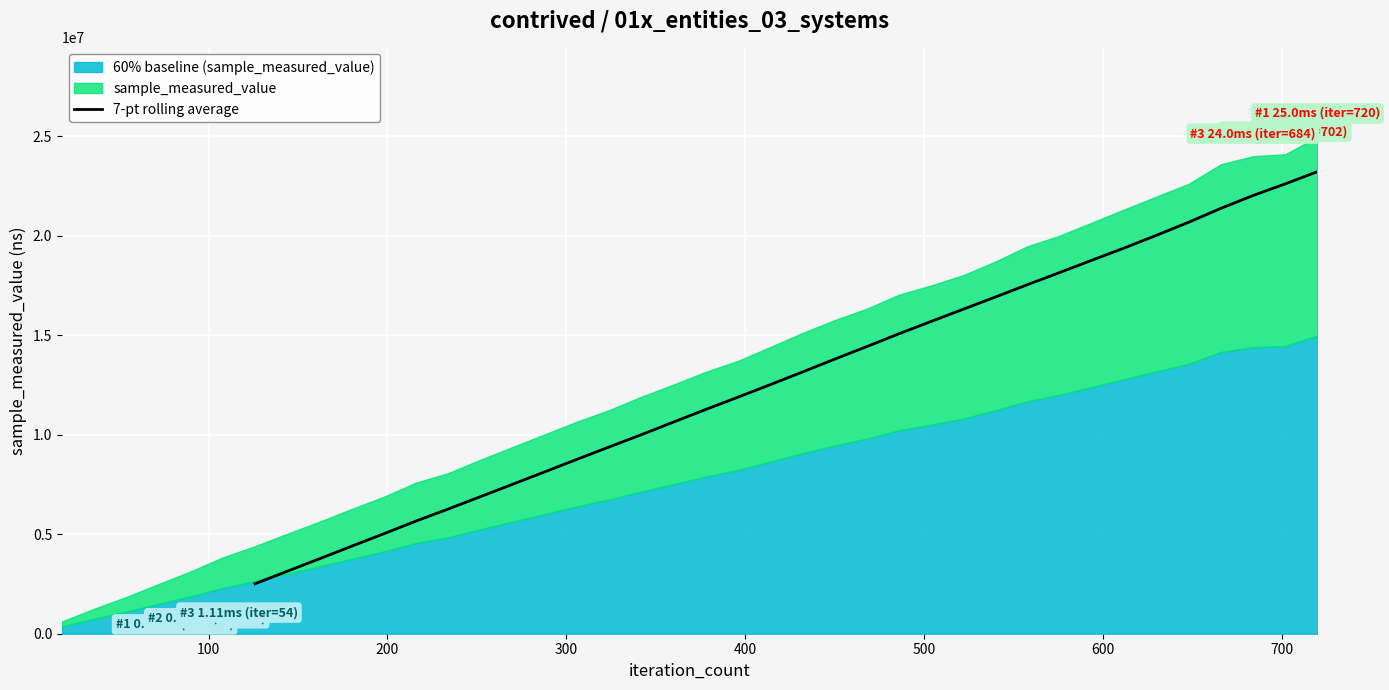

How many lines are shown in the chart?

1